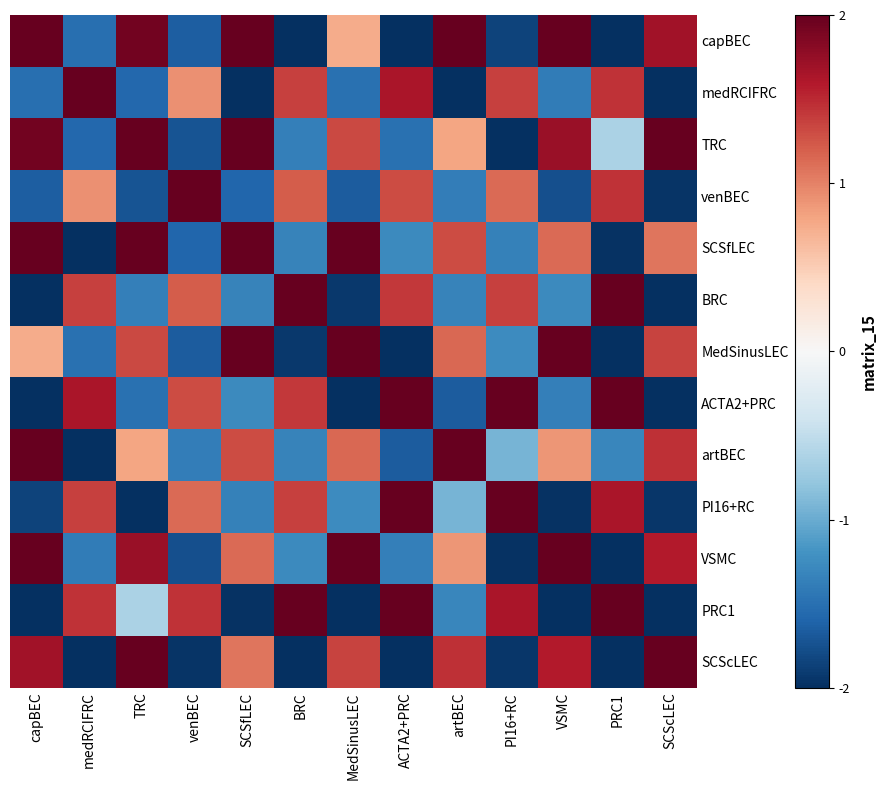

How many series are shown in this chart?

13